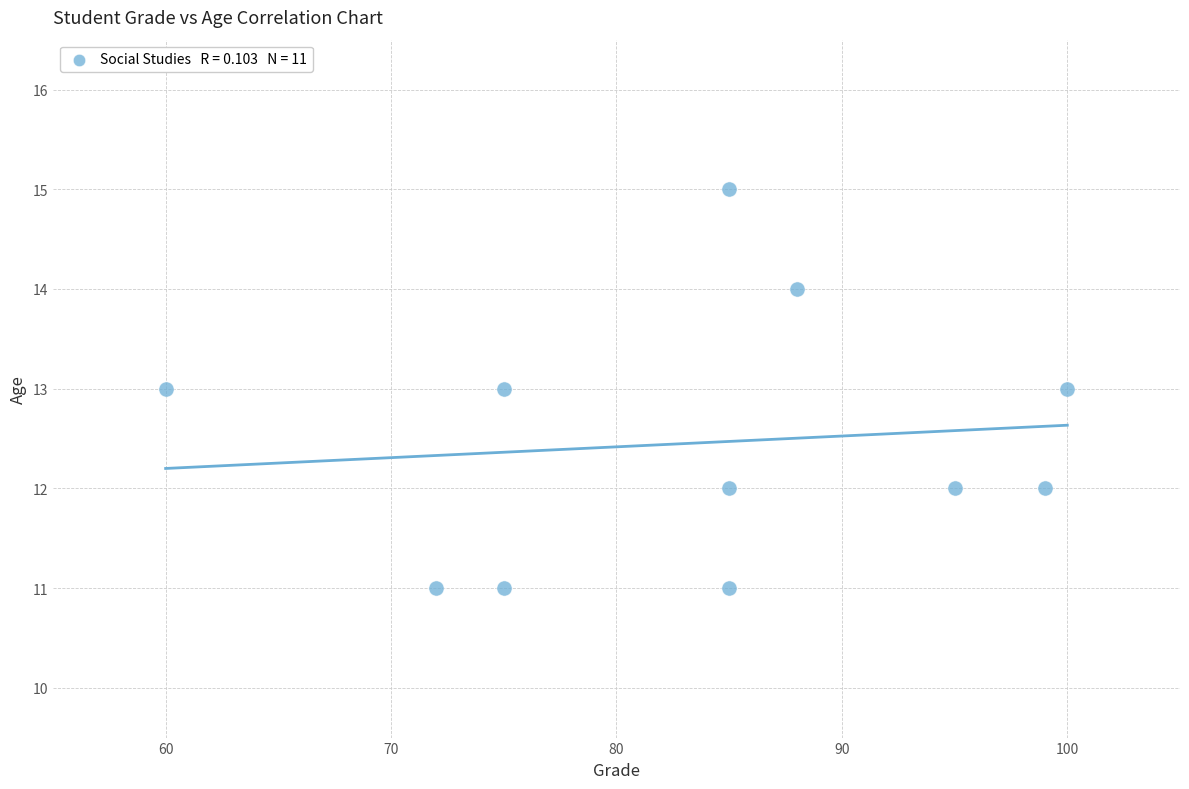

What is the average Y value?

12